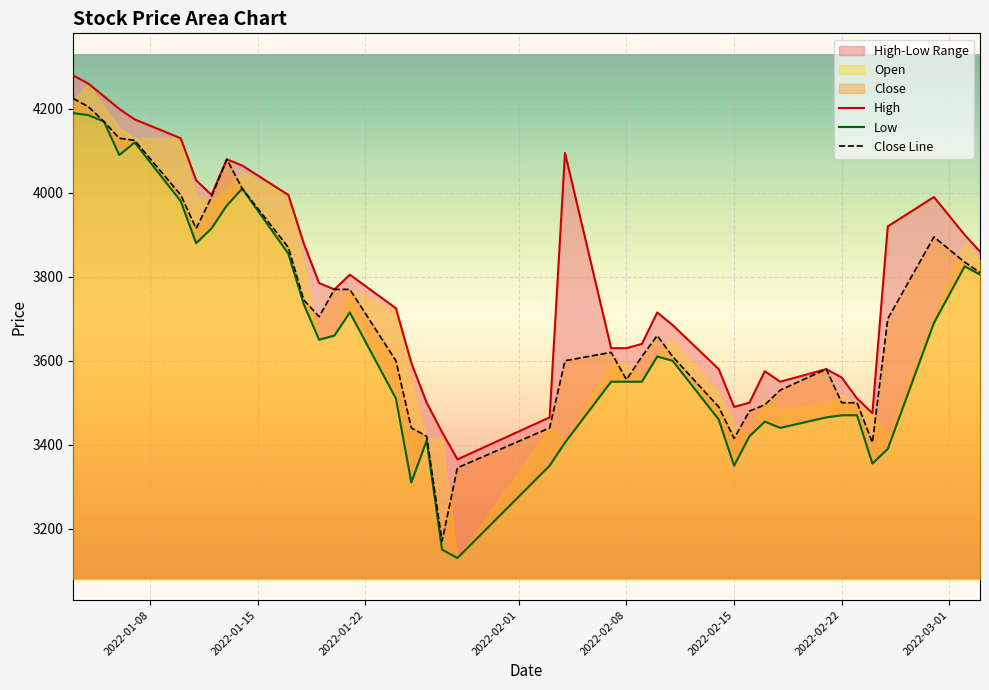

What is the highest value of the Close Line series?

4225